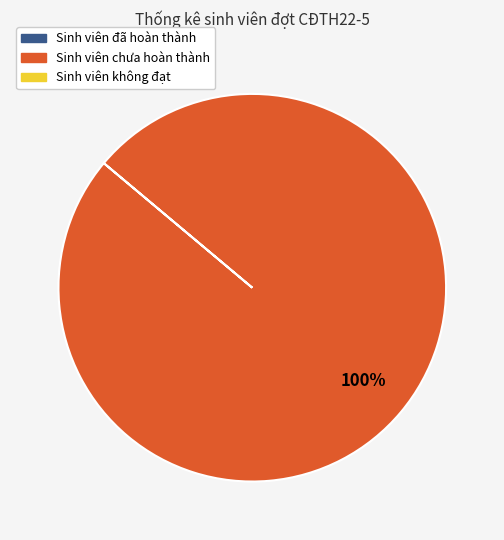

Is there any slice that represents more than half of the pie?

Yes